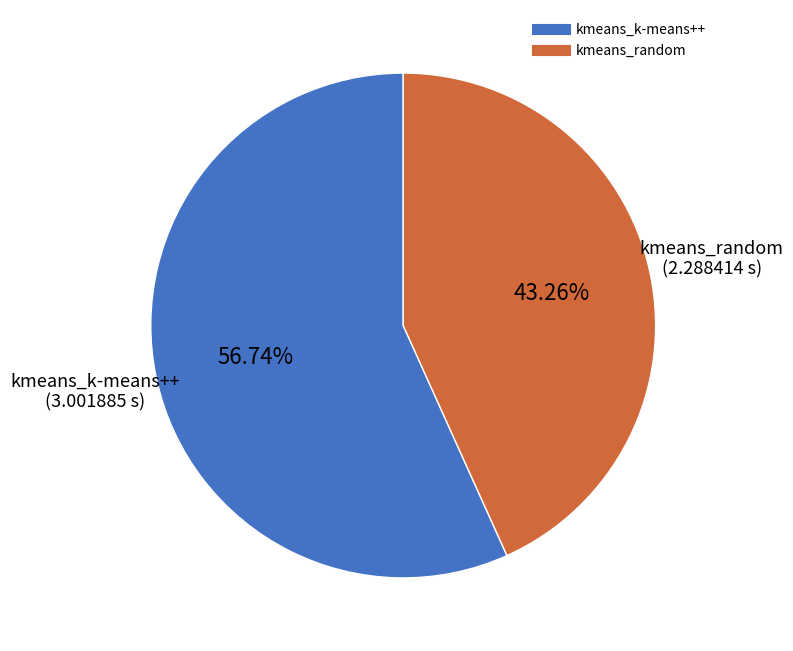

To the nearest percent, what is the combined percentage of kmeans_random and kmeans_k-means++?

100%